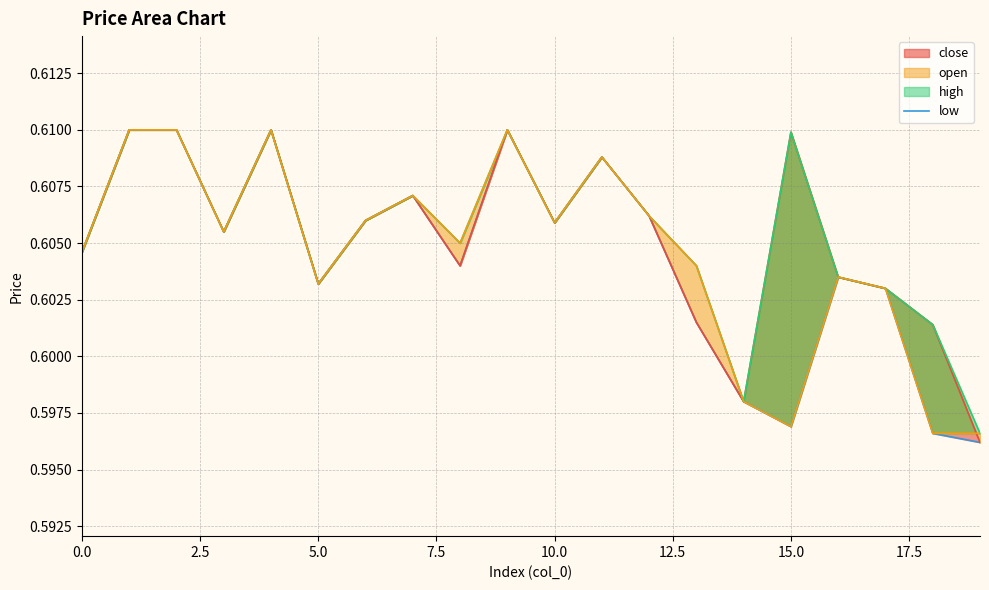

True or false: the data shows 0.6 at 10.0.

True